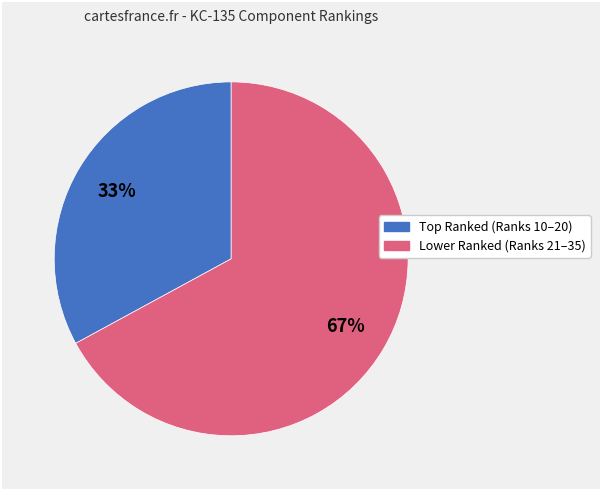

To the nearest percent, what is the difference between the largest and smallest slice percentages?

34%